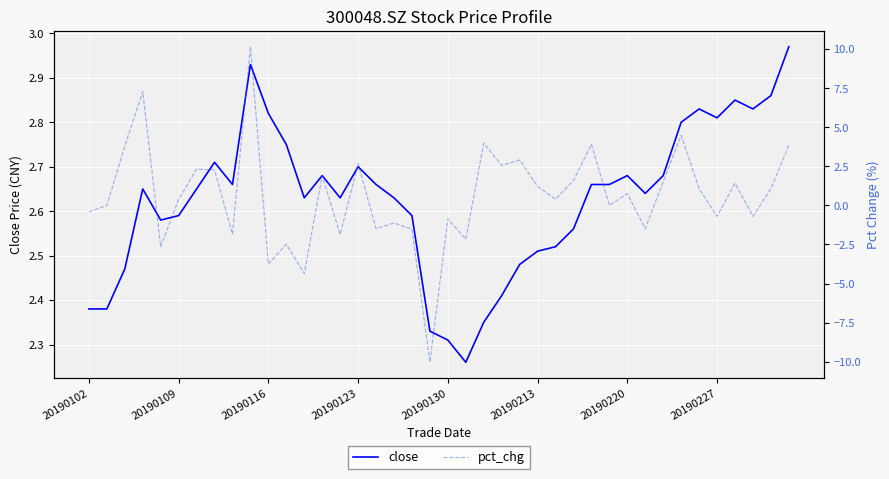

The close series shows 4.6 at 31. True or false?

False